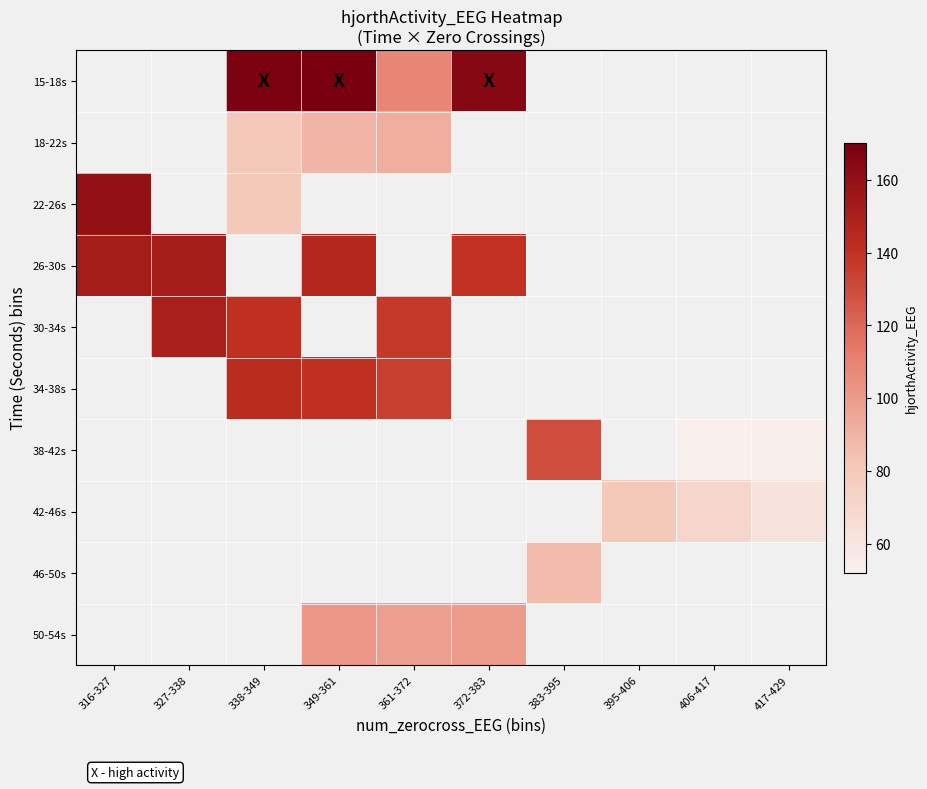

Between 349-361 and 361-372, which series saw the biggest shift?

15-18s